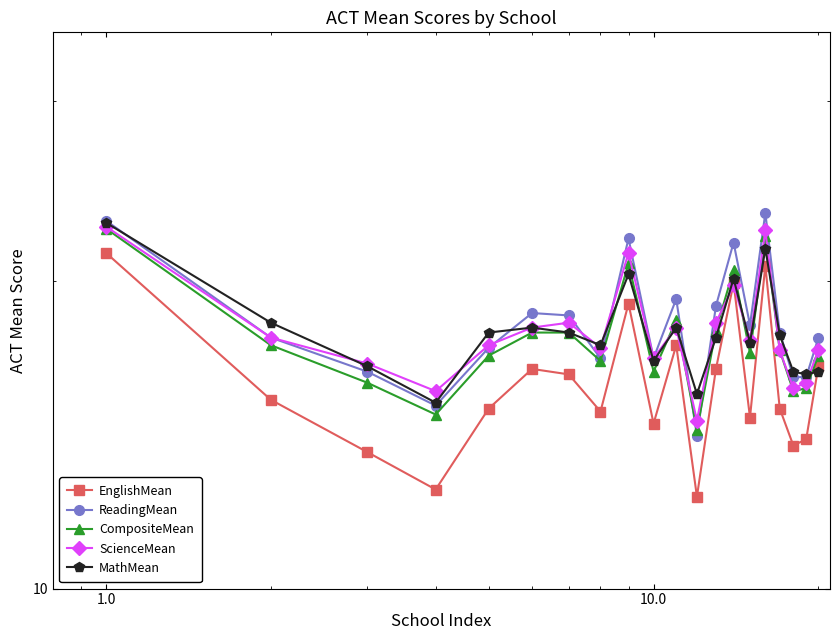

What is the value of the MathMean point at the 20th from the left?

16.3